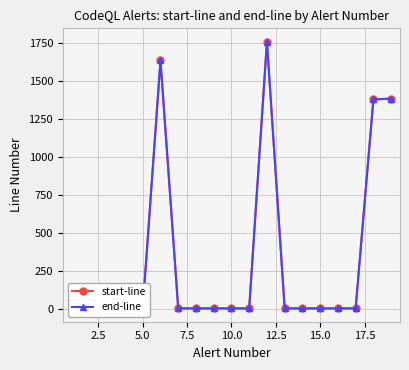

List the series in order of their peak value, lowest first.

start-line, end-line